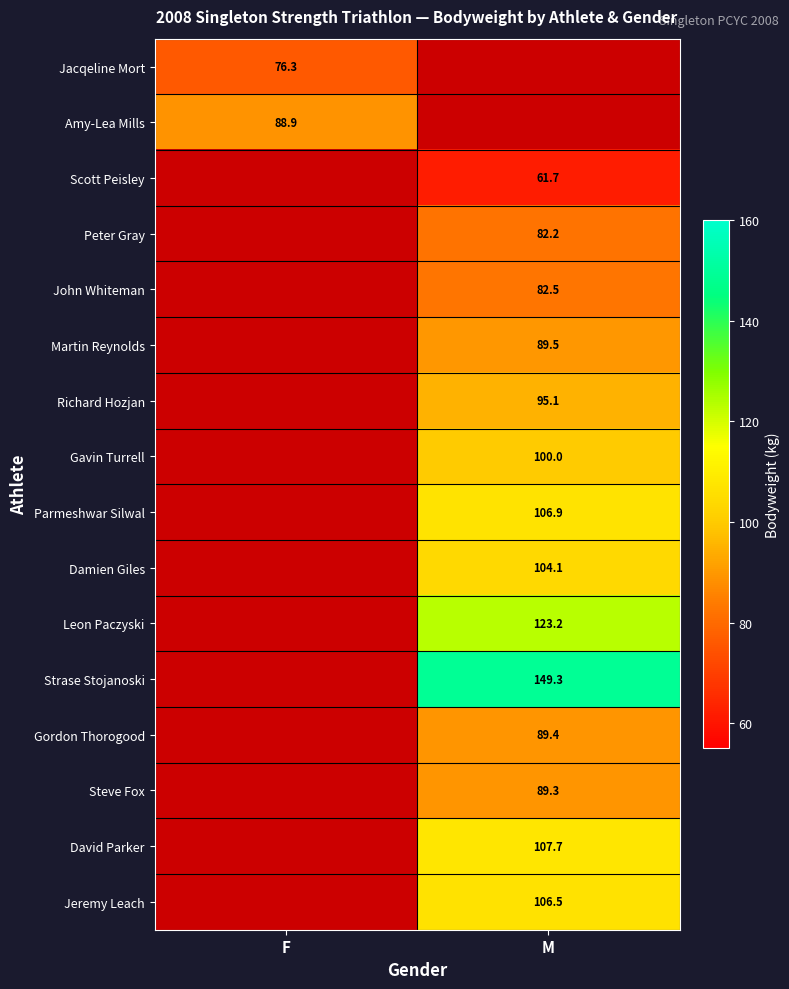

The value of Jacqeline Mort at F is 43.7. True or false?

False